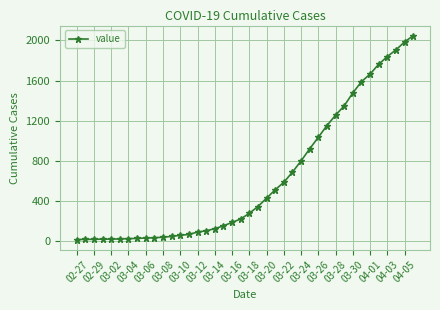

How many lines are shown in the chart?

1